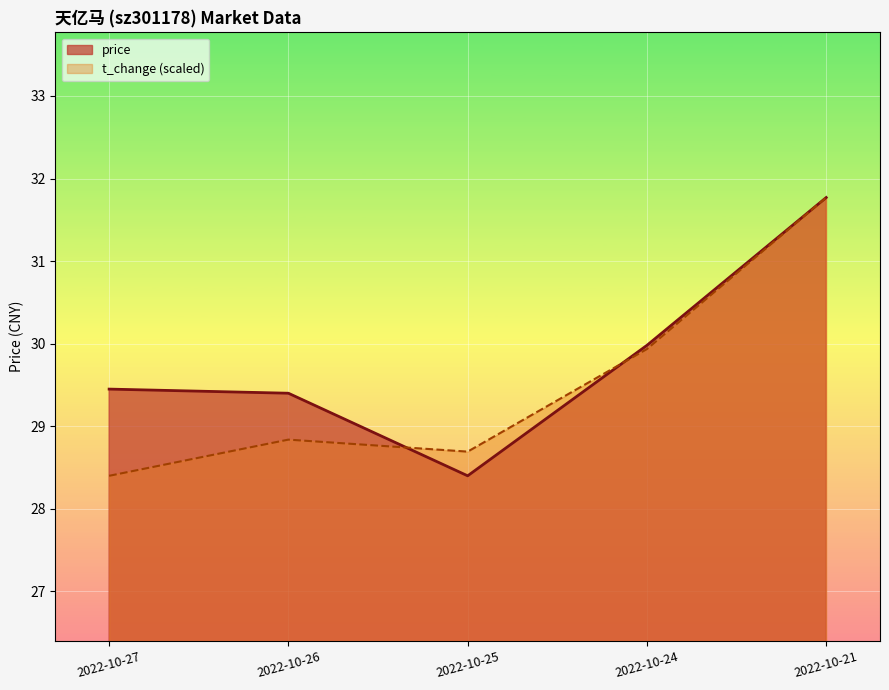

What is the value of the price point at the 5th from the left?

31.8